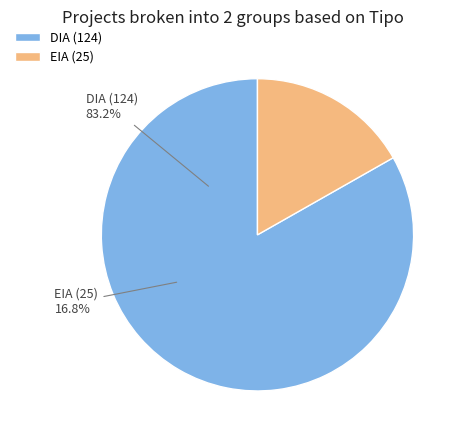

Is DIA the majority of the pie?

Yes